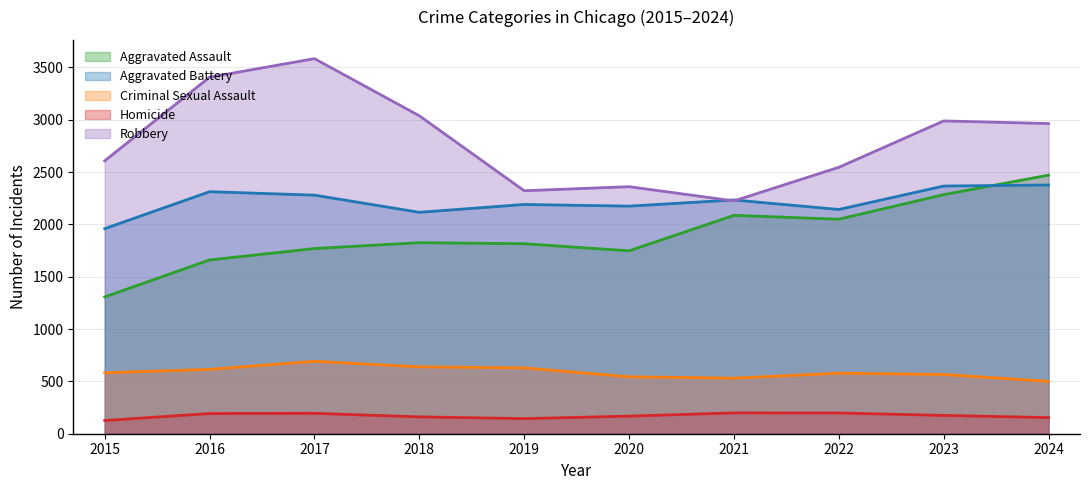

What is the value of the Aggravated Battery point at the 8th from the left?

2142